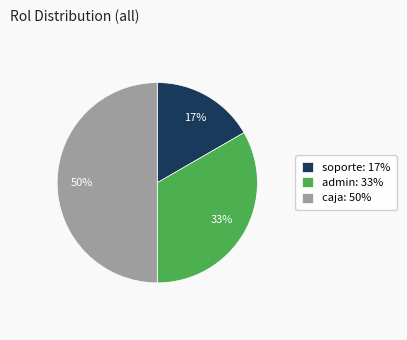

What is the ratio of the value at soporte to the value at admin?

0.5